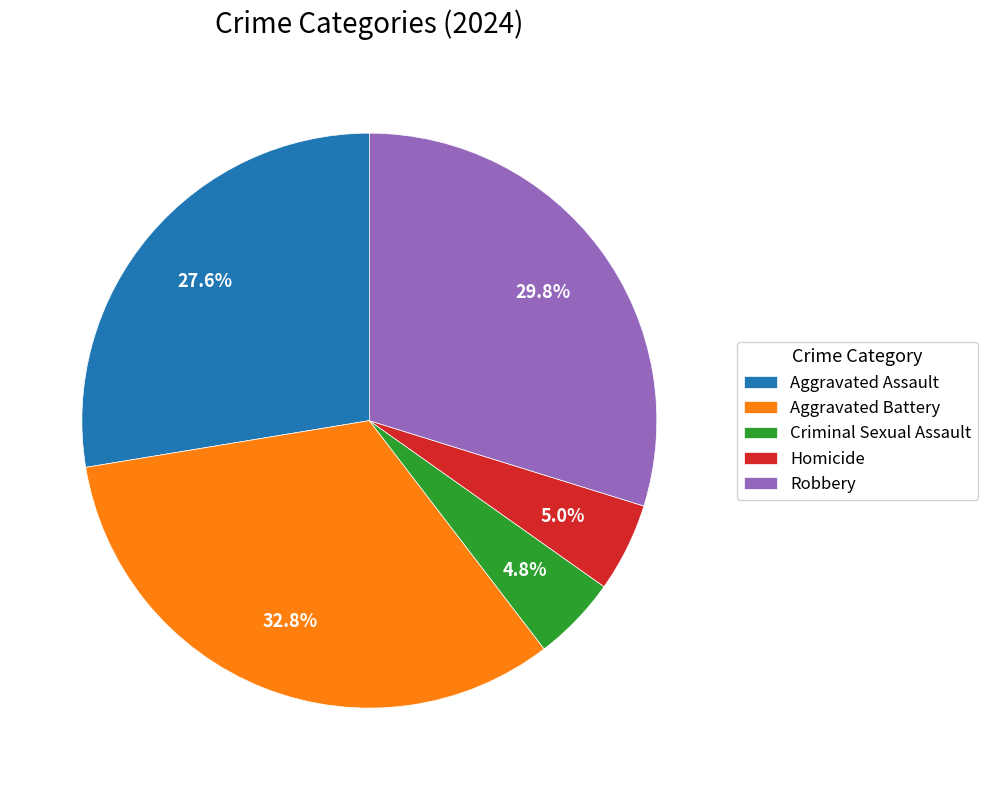

What is the largest slice in the pie chart?

Aggravated Battery